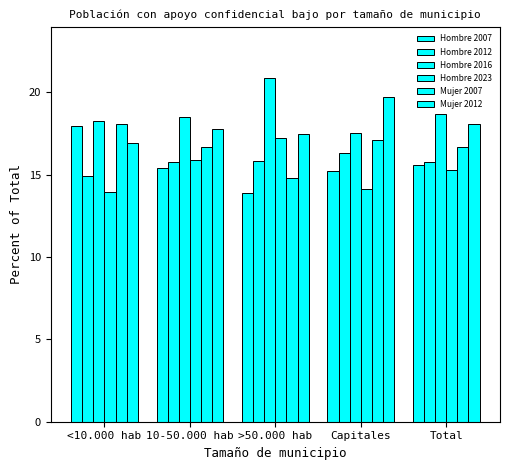

Reading left to right, list all the values displayed in this chart.

Hombre 2007: 18.0	15.4	13.9	15.2	15.6
Hombre 2012: 14.9	15.8	15.8	16.3	15.8
Hombre 2016: 18.2	18.5	20.8	17.5	18.7
Hombre 2023: 14.0	15.9	17.2	14.1	15.3
Mujer 2007: 18.1	16.7	14.8	17.1	16.7
Mujer 2012: 16.9	17.8	17.5	19.7	18.1